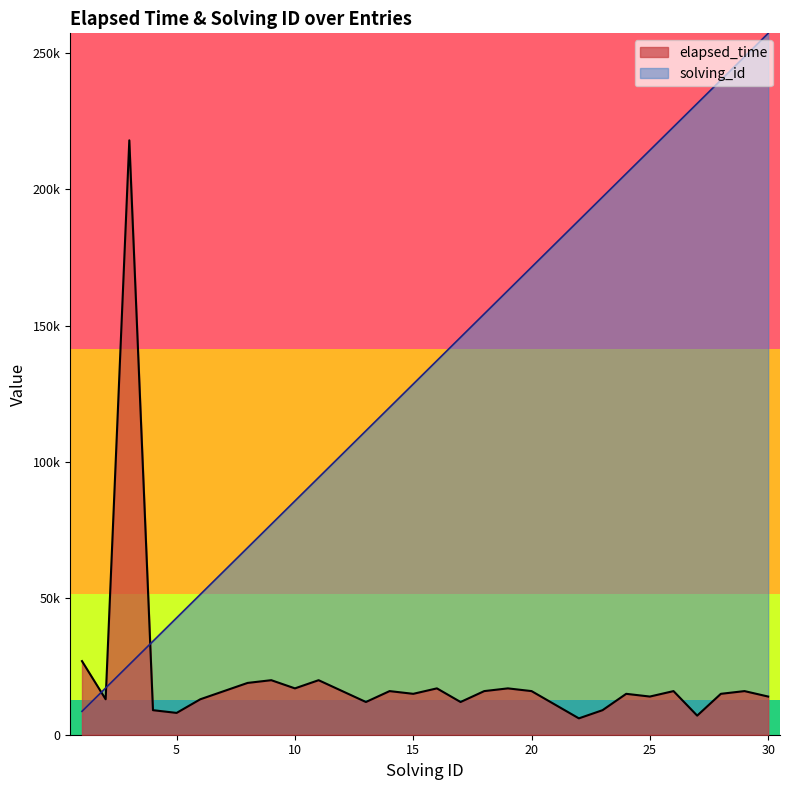

Reading left to right, extract all data points from this chart.

elapsed_time: 1=27000.0	2=13000.0	3=218000.0	4=9000.0	5=8000.0	6=13000.0	7=16000.0	8=19000.0	9=20000.0	10=17000.0	11=20000.0	12=16000.0	13=12000.0	14=16000.0	15=15000.0	16=17000.0	17=12000.0	18=16000.0	19=17000.0	20=16000.0	21=11000.0	22=6000.0	23=9000.0	24=15000.0	25=14000.0	26=16000.0	27=7000.0	28=15000.0	29=16000.0	30=14000.0
solving_id: 1=8574.7	2=17149.3	3=25724.0	4=34298.7	5=42873.3	6=51448.0	7=60022.7	8=68597.3	9=77172.0	10=85746.7	11=94321.3	12=102896.0	13=111470.7	14=120045.3	15=128620.0	16=137194.7	17=145769.3	18=154344.0	19=162918.7	20=171493.3	21=180068.0	22=188642.7	23=197217.3	24=205792.0	25=214366.7	26=222941.3	27=231516.0	28=240090.7	29=248665.3	30=257240.0